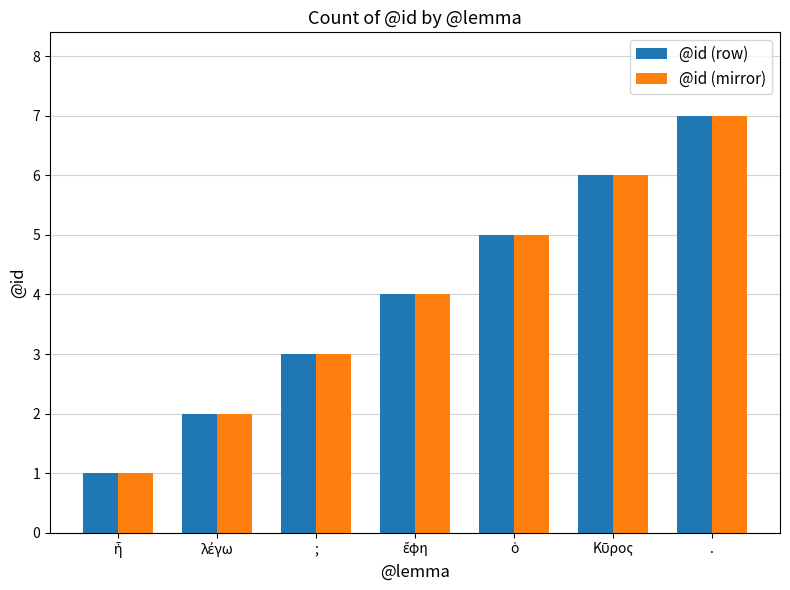

How many groups of bars are there?

7